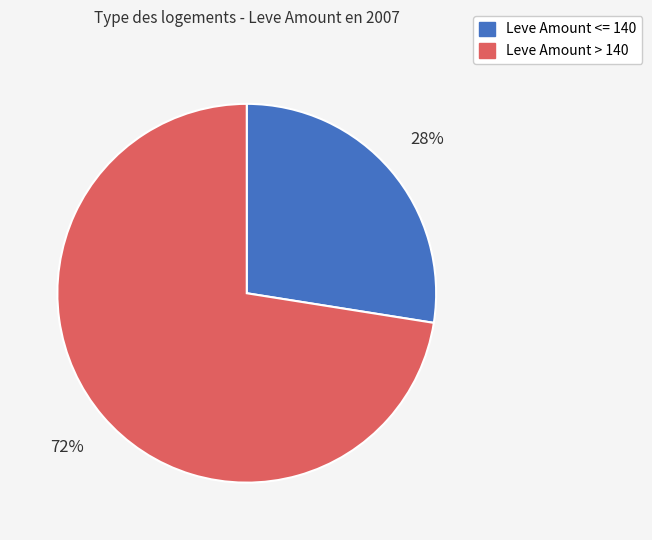

To the nearest percent, what is the average slice percentage?

50%